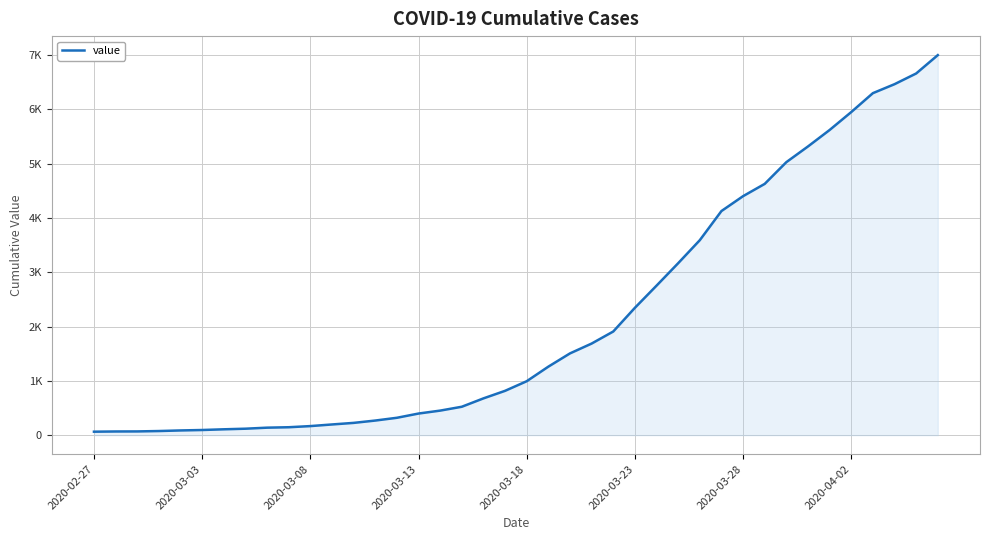

What is the greatest value displayed?

6995